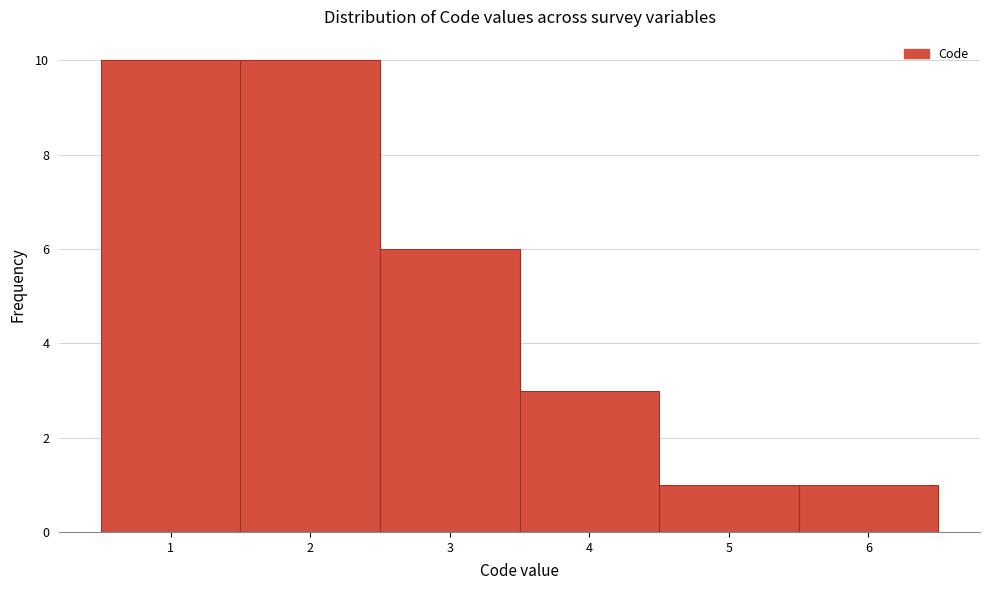

Reading left to right, transcribe this chart: for each bar, give the range it covers on the x-axis and its height. The values are not printed on the chart, so give them approximately, as read against the axis.

0.5 to 1.5: 10
1.5 to 2.5: 10
2.5 to 3.5: 6
3.5 to 4.5: 3
4.5 to 5.5: 1
5.5 to 6.5: 1